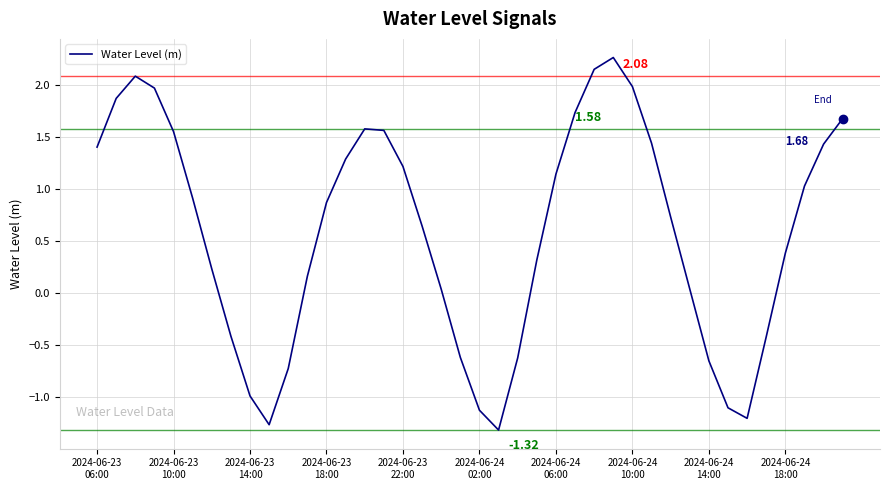

What is the difference between the maximum and minimum values?

3.6